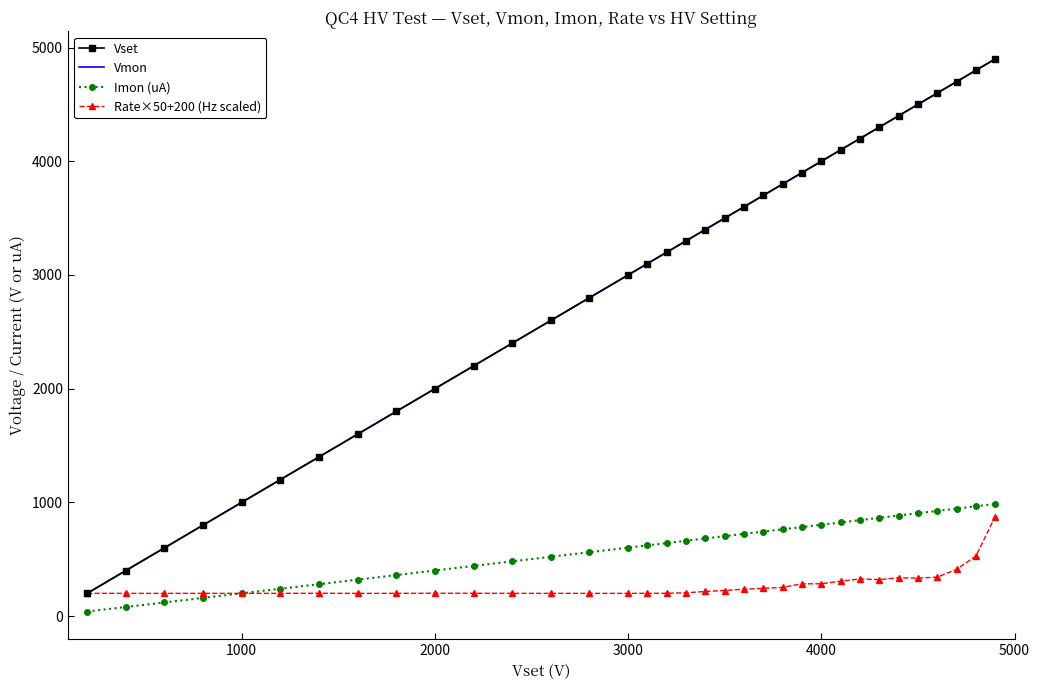

What is the highest value of the Vmon series?

4899.8